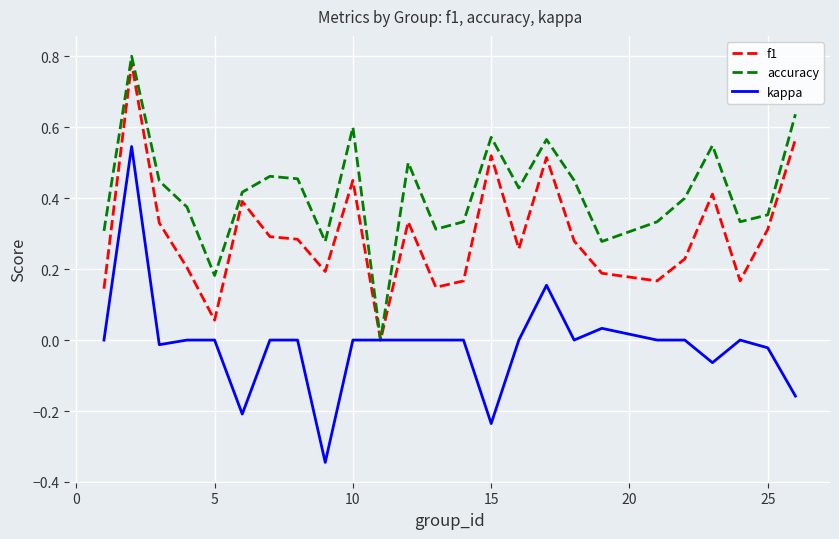

Which series has the largest total across all categories?

accuracy